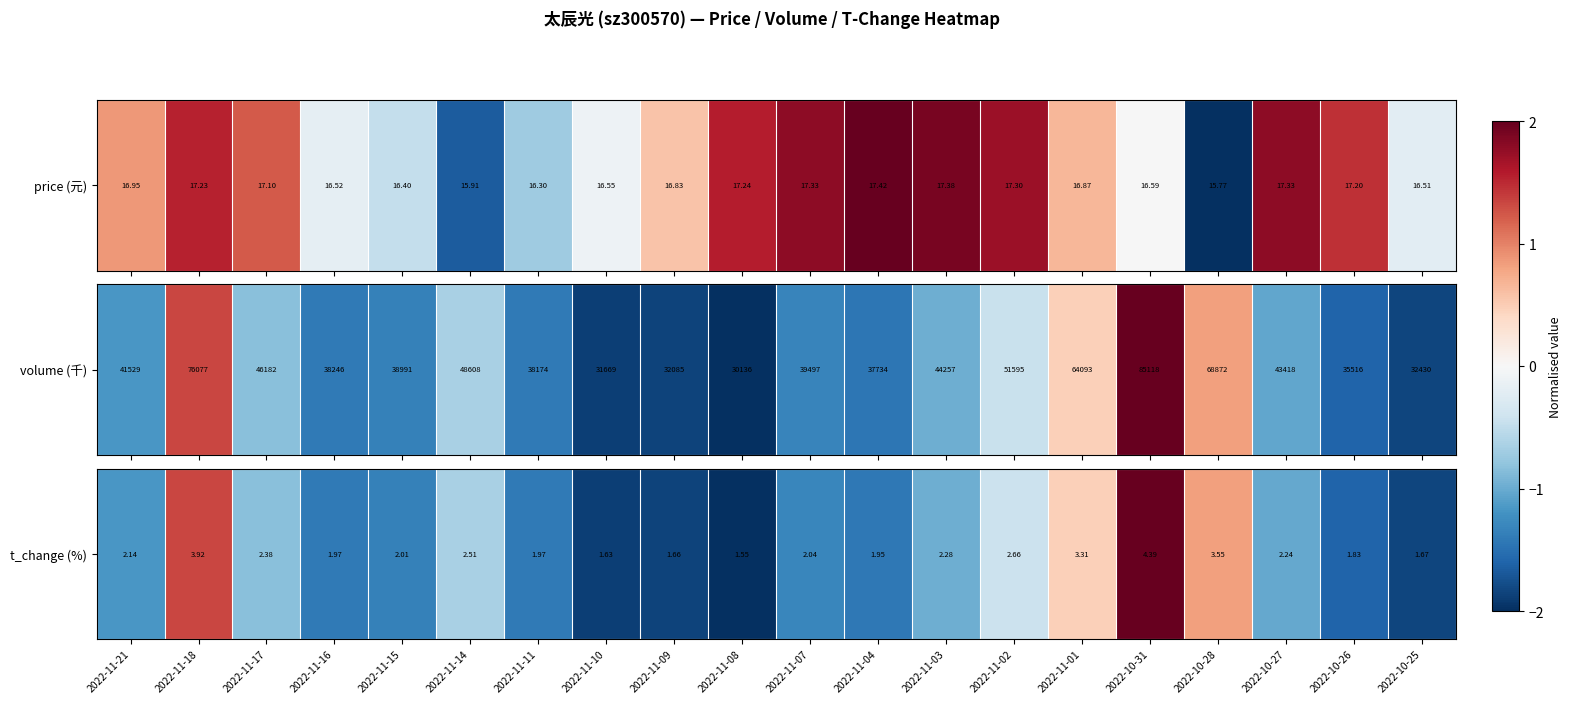

Between 2022-11-15 and 2022-10-28, which is larger?

2022-10-28